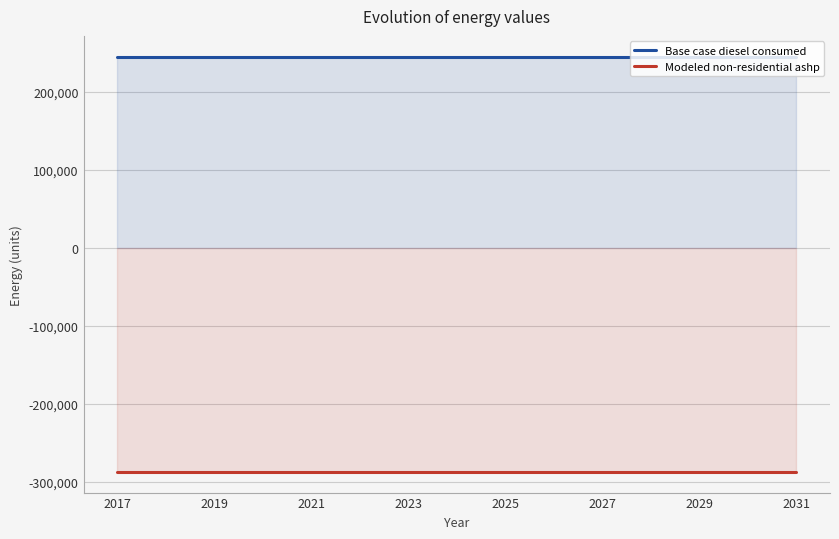

True or false: Base case diesel consumed has more than 1 points higher than both neighbors.

False